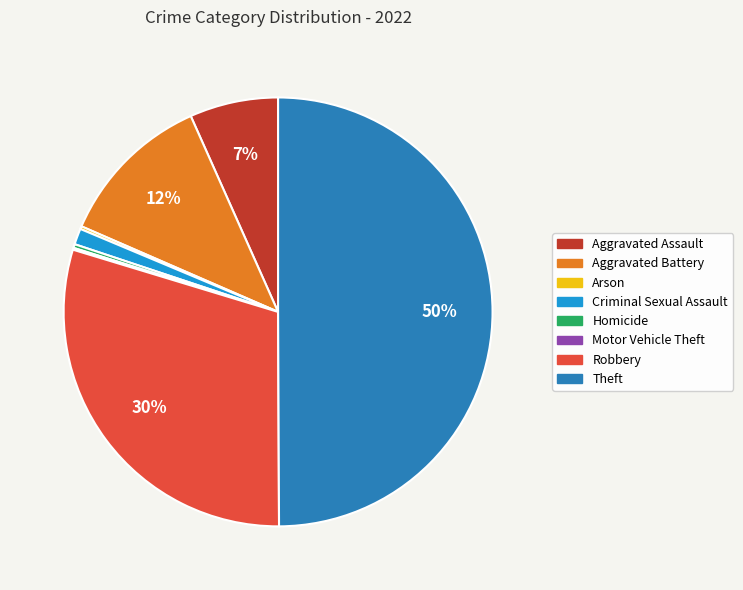

Combined, do Homicide and Robbery account for over 50%?

No